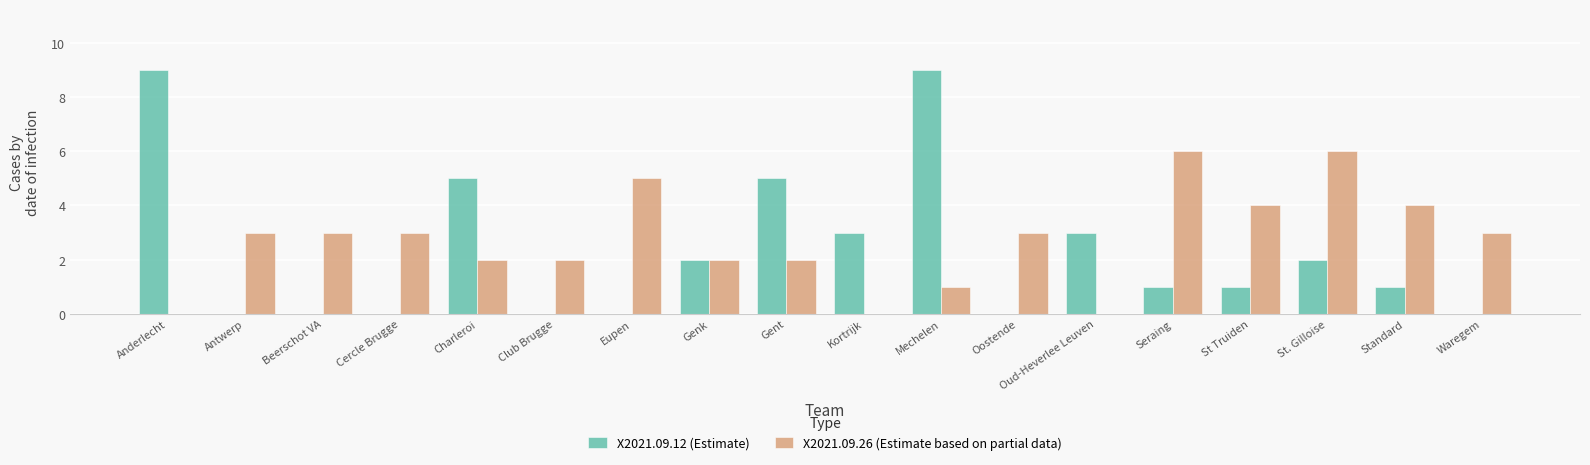

How many distinct data groups are displayed?

2